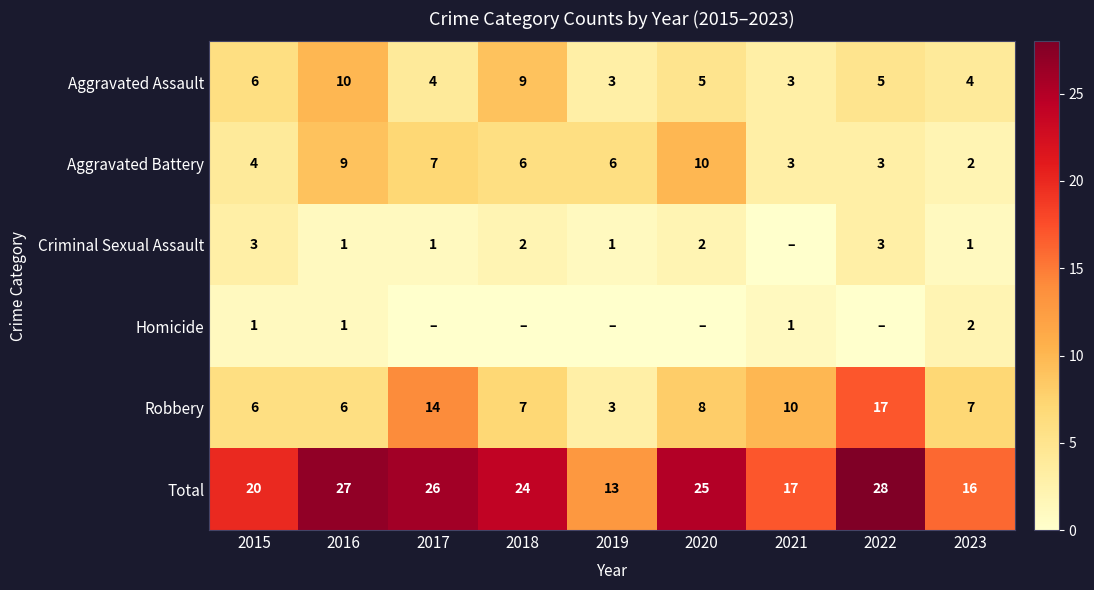

What is the sum of all Aggravated Assault values?

49